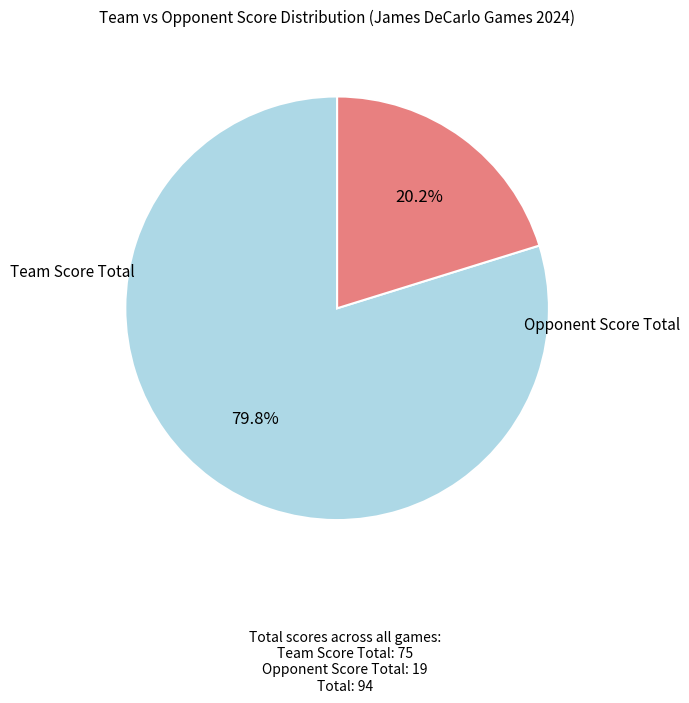

Is there any slice that represents more than half of the pie?

Yes